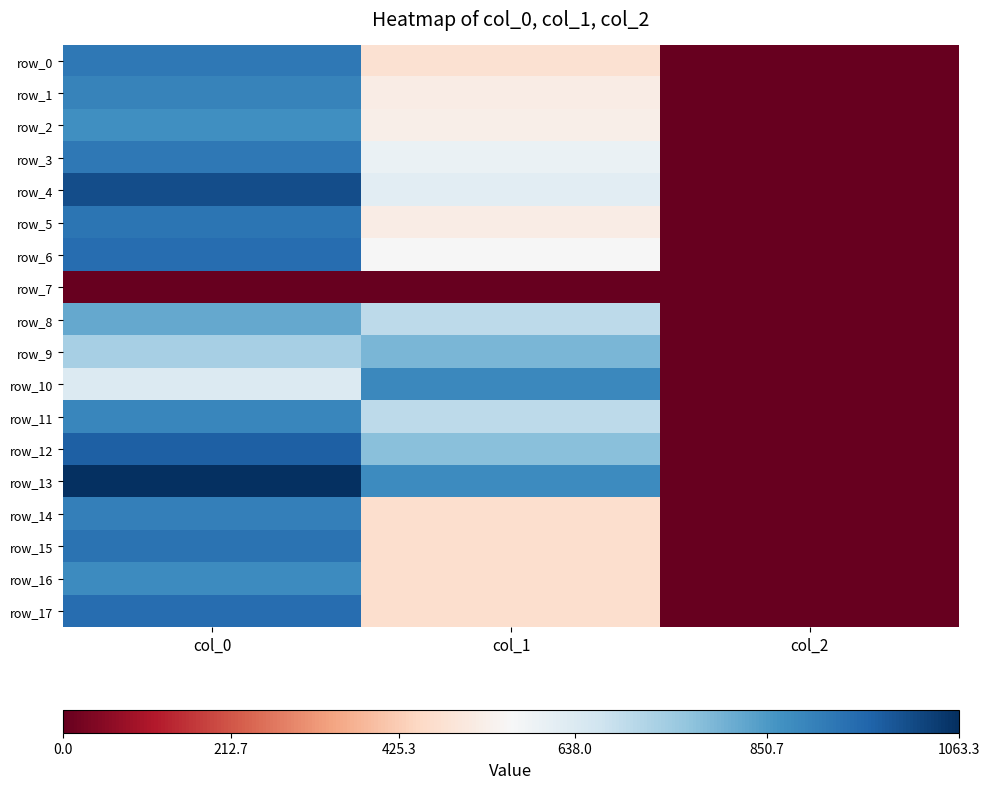

Is it true that row_10 equals 2.9 at col_2?

False